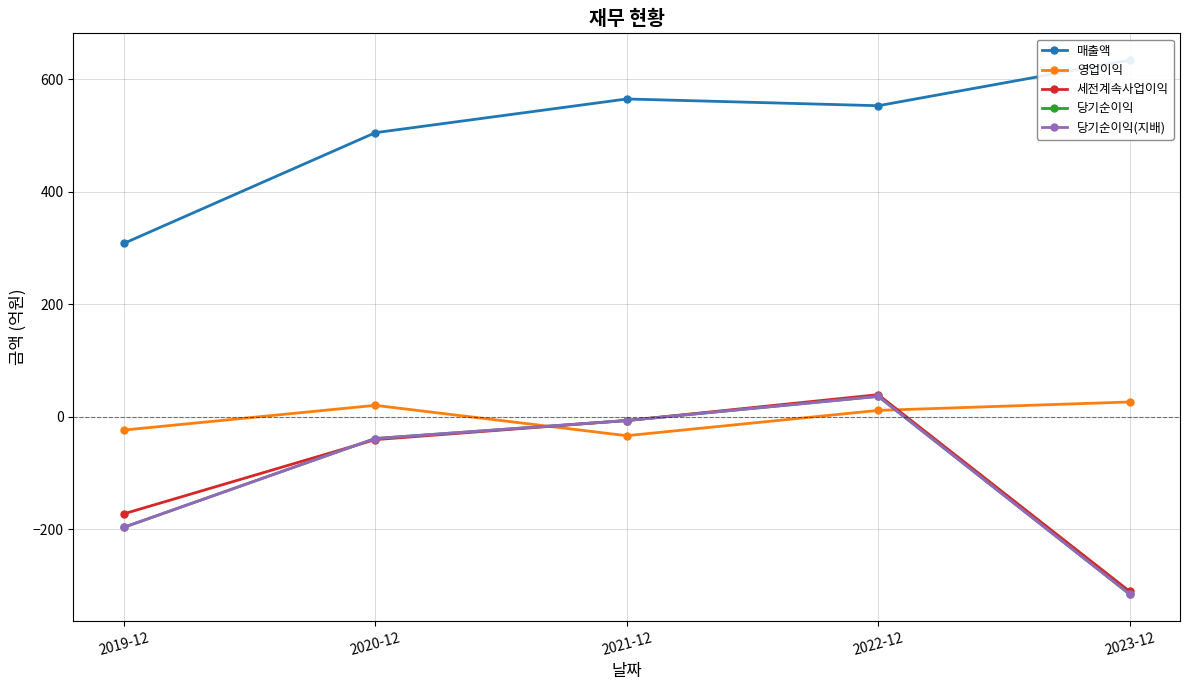

What position from the right is 2023-12?

1